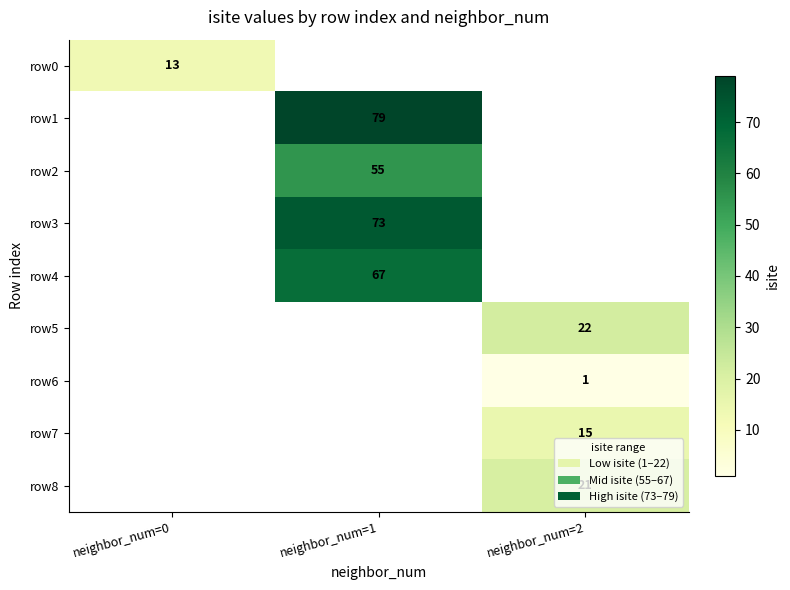

True or false: row5 has a value of 6 at neighbor_num=2.

False